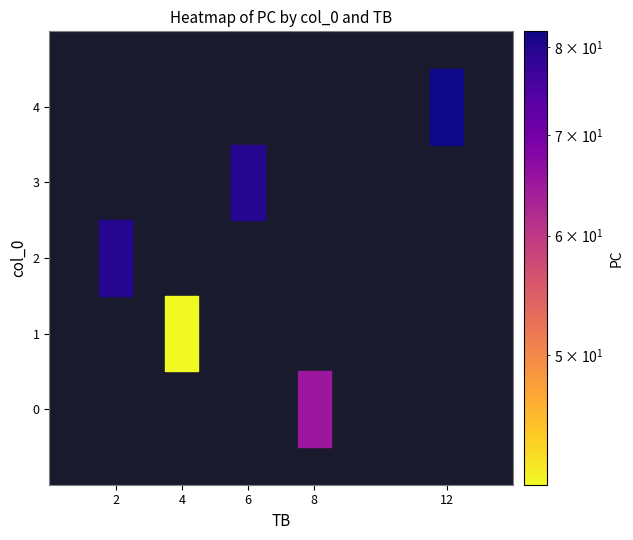

What is the maximum value for 4?

82